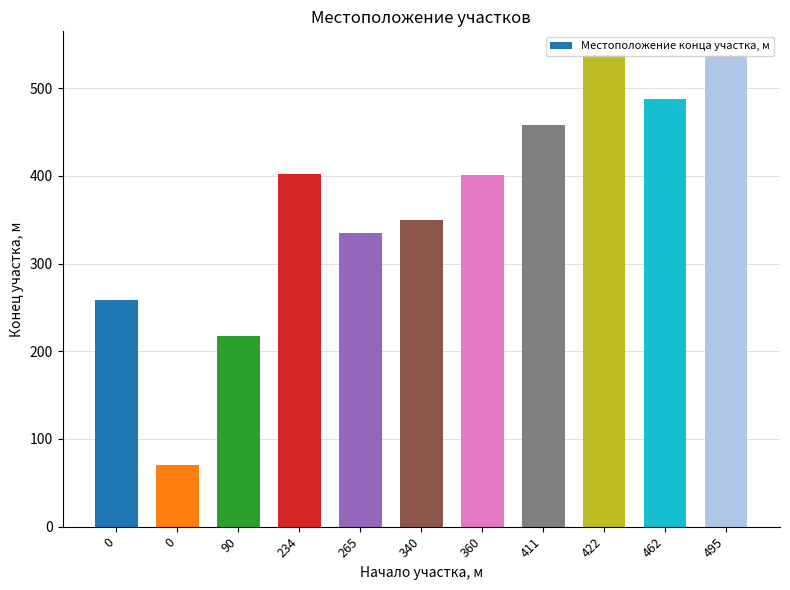

Reading left to right, what are all the values shown in this chart?

259	70	218	402	335	350	401	458	538	488	538